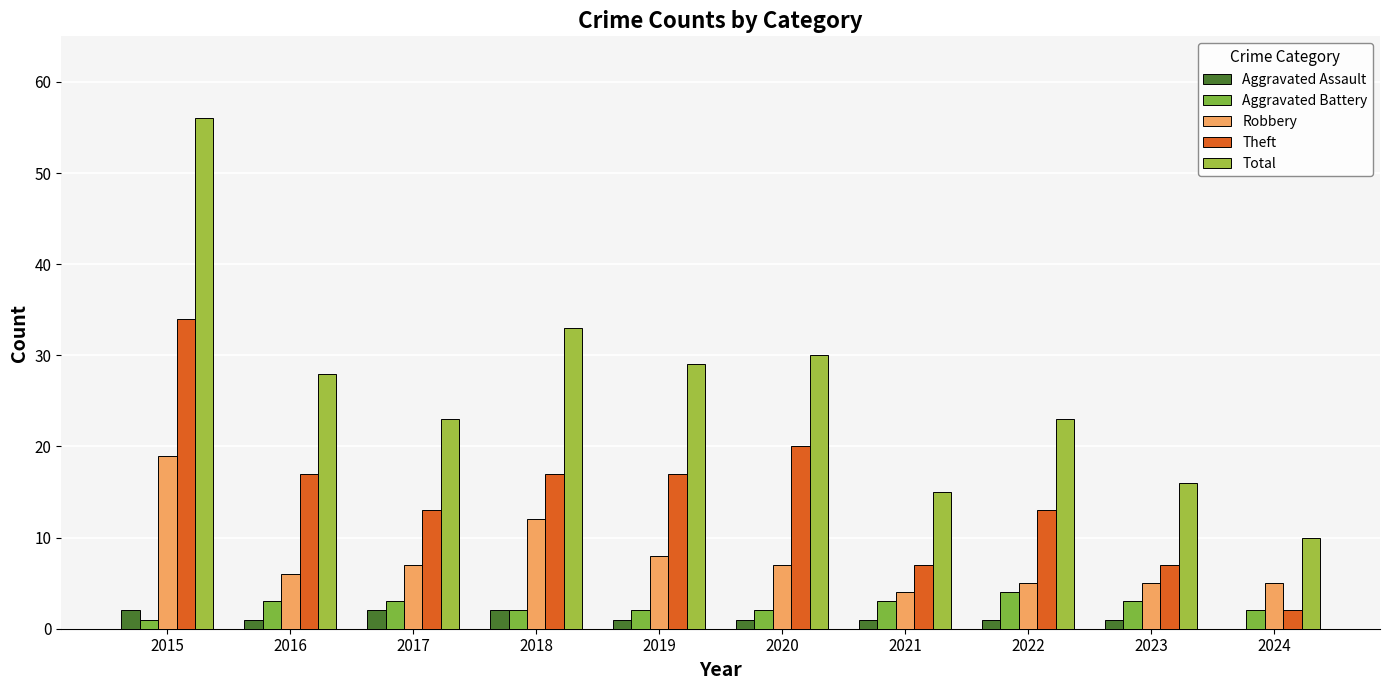

Does the chart contain stacked bars?

No